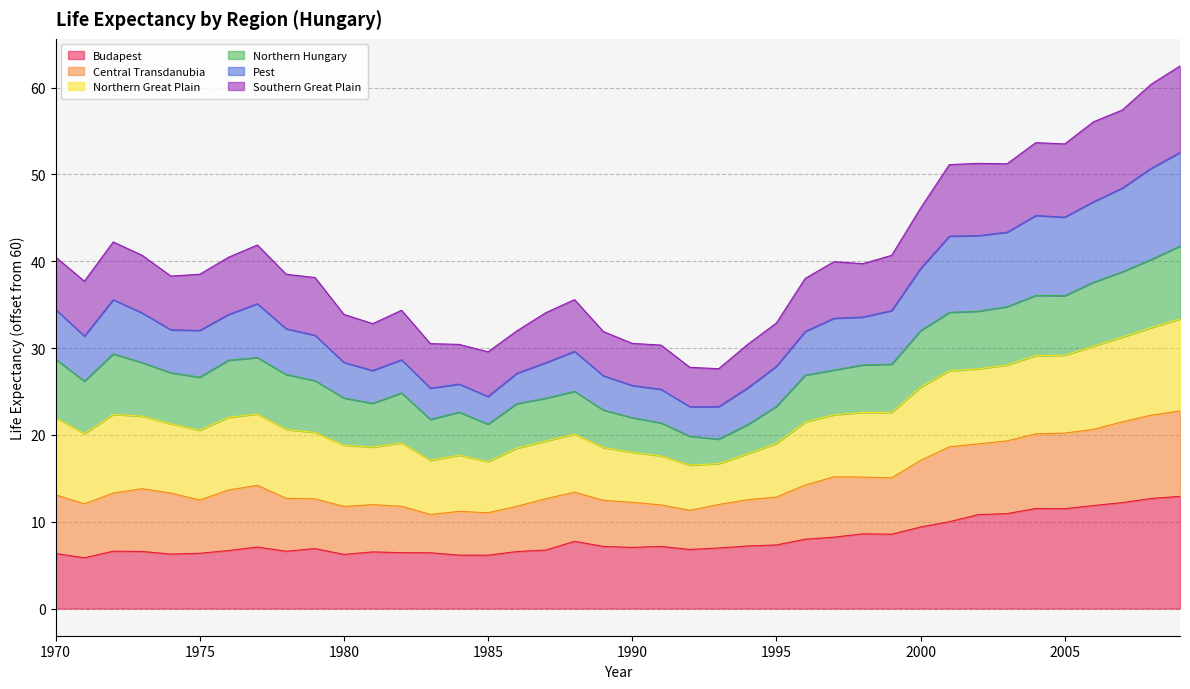

True or false: Southern Great Plain and Budapest cross at least once.

False